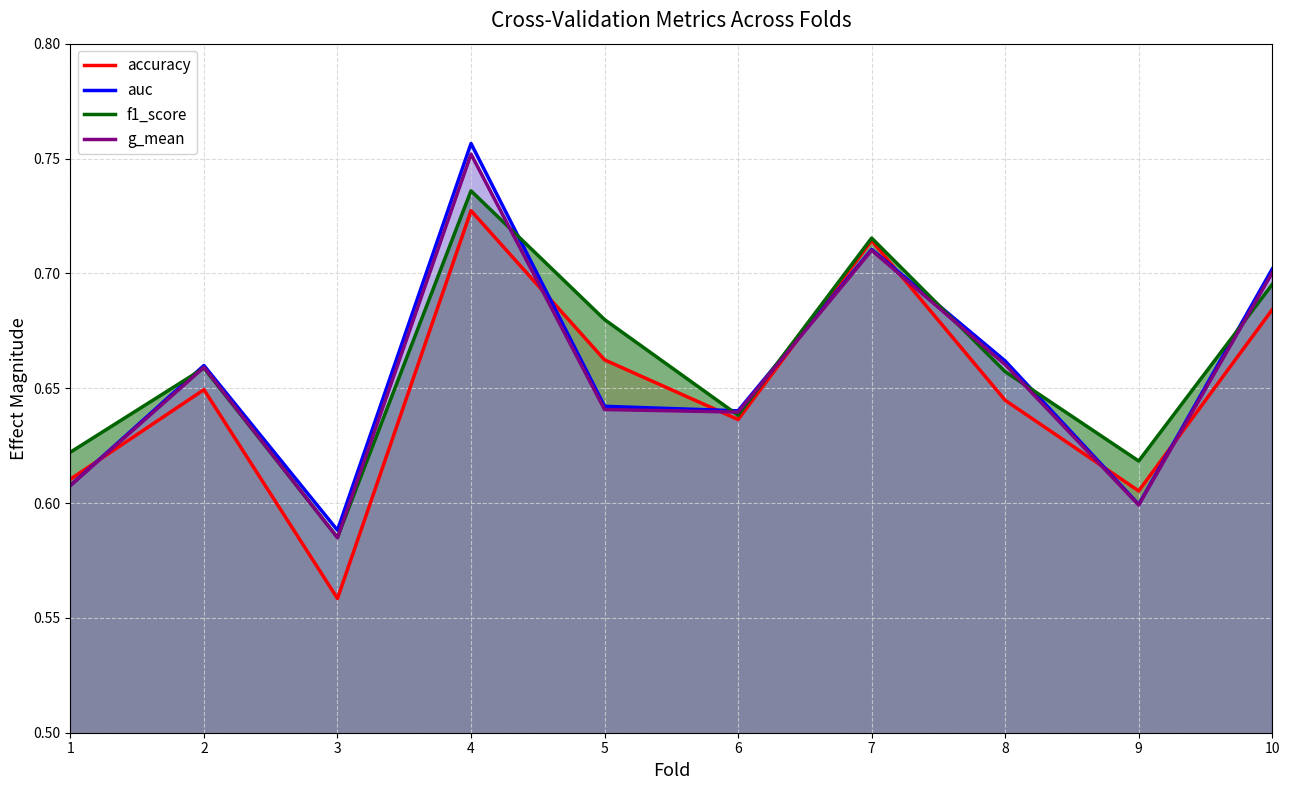

Reading left to right, what are all the values shown in this chart?

accuracy: 1=0.6	2=0.6	3=0.6	4=0.7	5=0.7	6=0.6	7=0.7	8=0.6	9=0.6	10=0.7
auc: 1=0.6	2=0.7	3=0.6	4=0.8	5=0.6	6=0.6	7=0.7	8=0.7	9=0.6	10=0.7
f1_score: 1=0.6	2=0.7	3=0.6	4=0.7	5=0.7	6=0.6	7=0.7	8=0.7	9=0.6	10=0.7
g_mean: 1=0.6	2=0.7	3=0.6	4=0.8	5=0.6	6=0.6	7=0.7	8=0.7	9=0.6	10=0.7